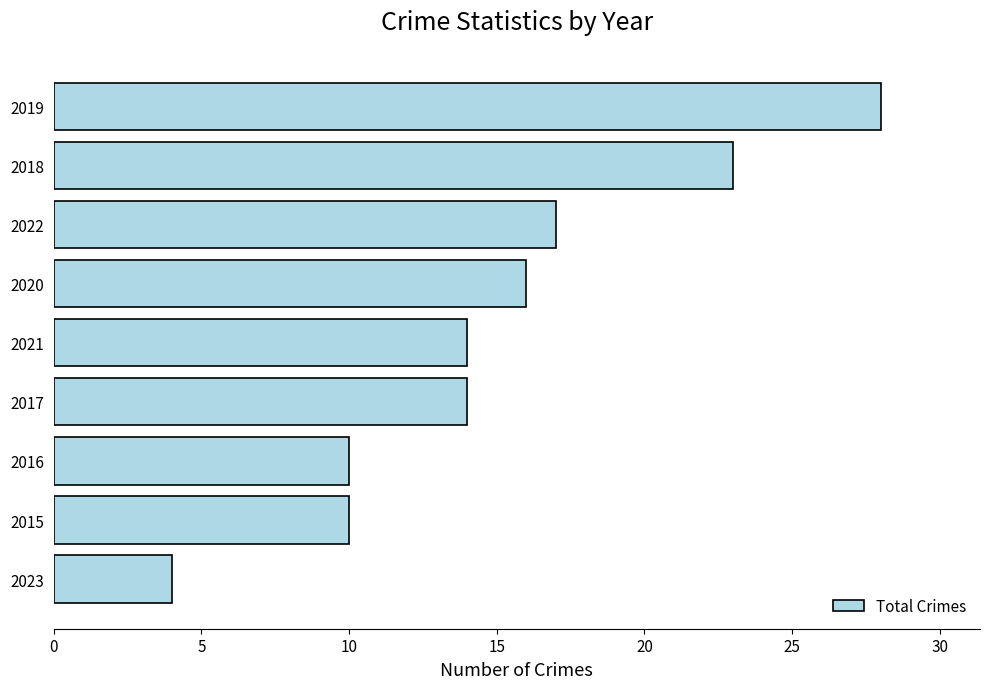

How many bars are there in total?

9